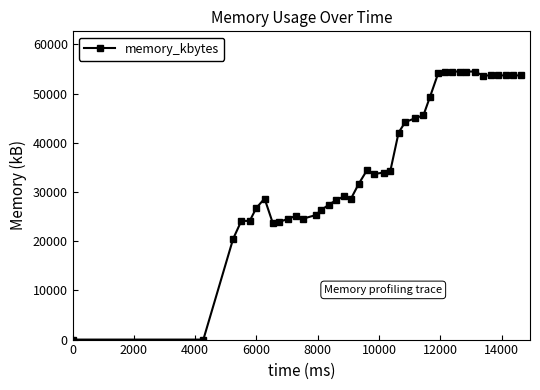

What is the average value?

36342